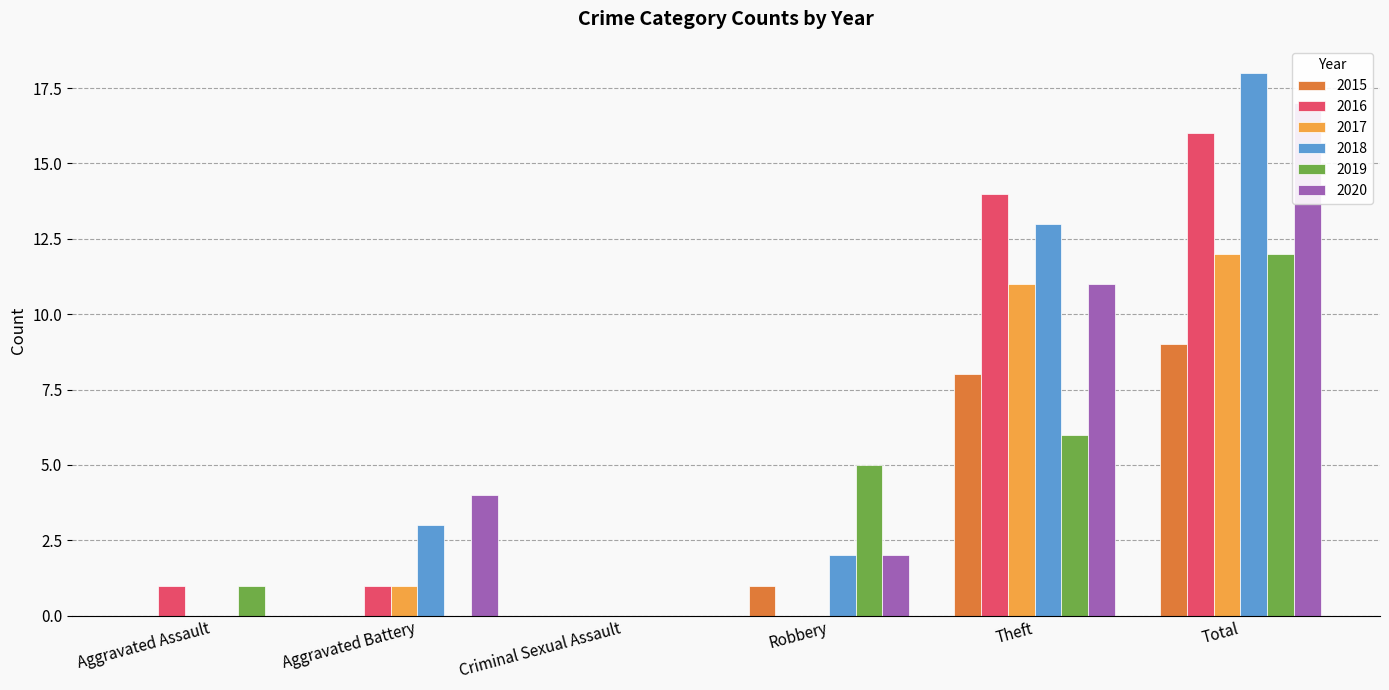

The 2016 series shows 1 at Aggravated Assault. True or false?

True